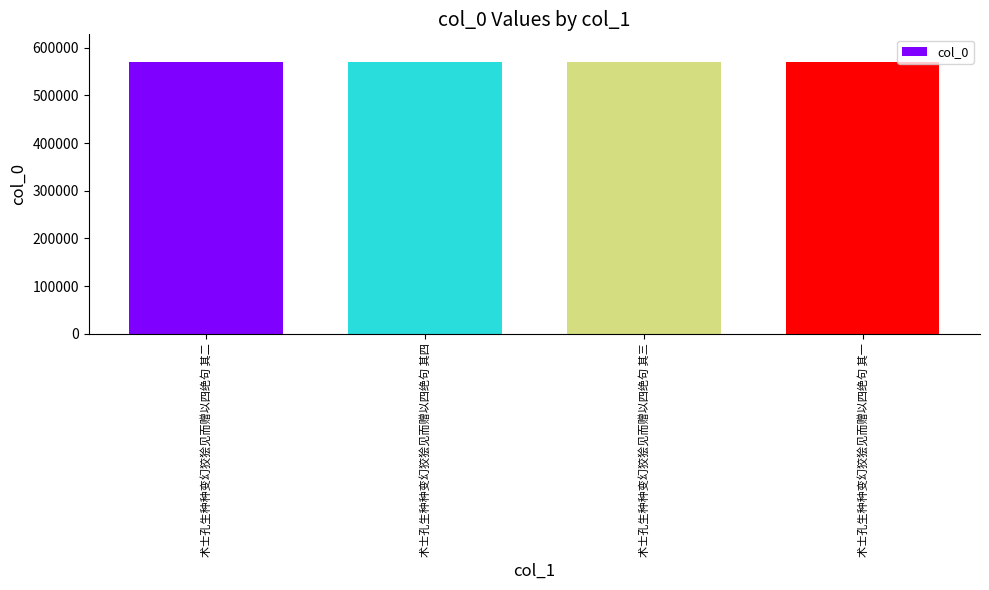

Count the values in the range 570779 to 570781.

3